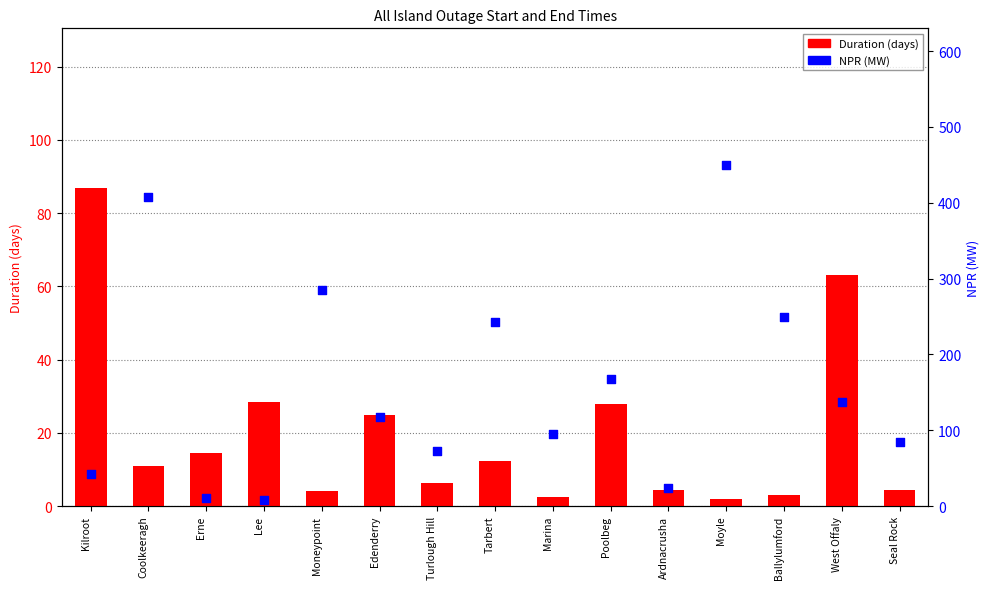

Which series has the widest spread of Y values?

NPR (MW)